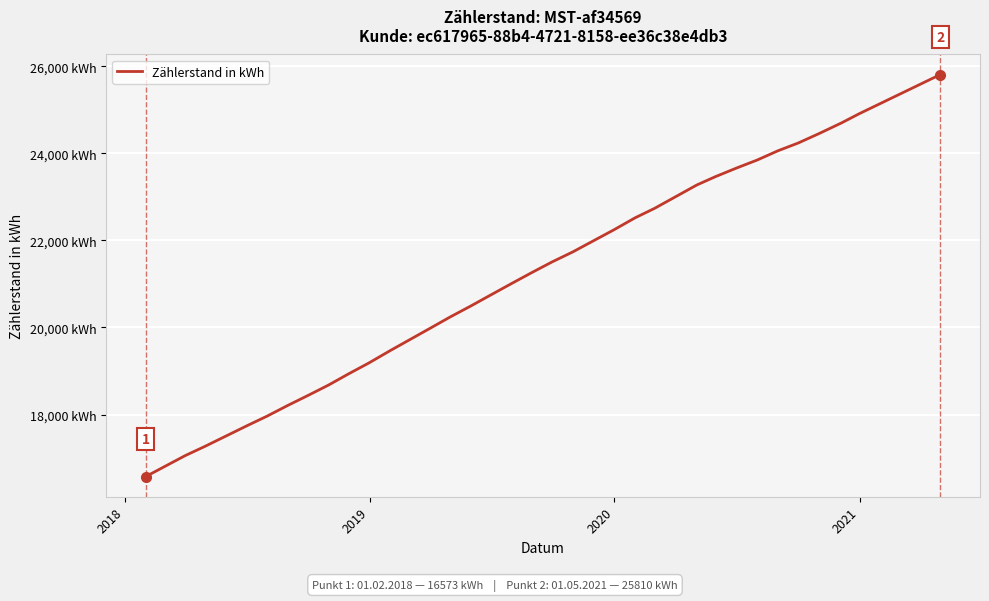

Is this an area chart (filled region under the line)?

No